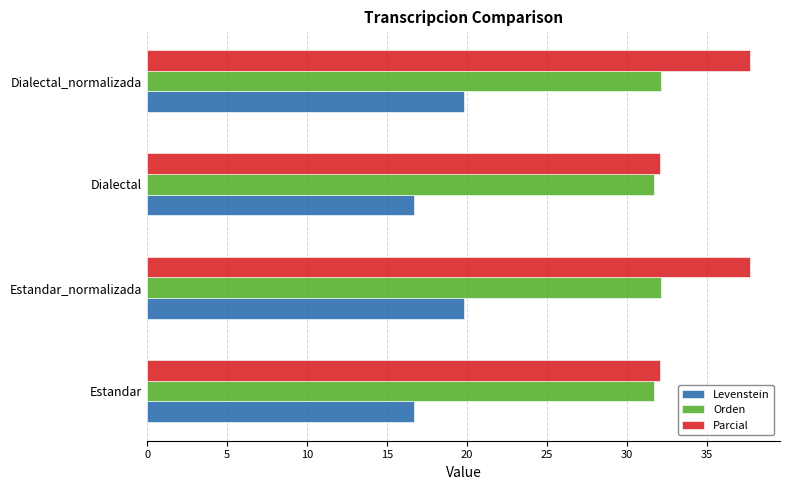

What is the difference between the second highest and minimum values in the Parcial series?

5.6